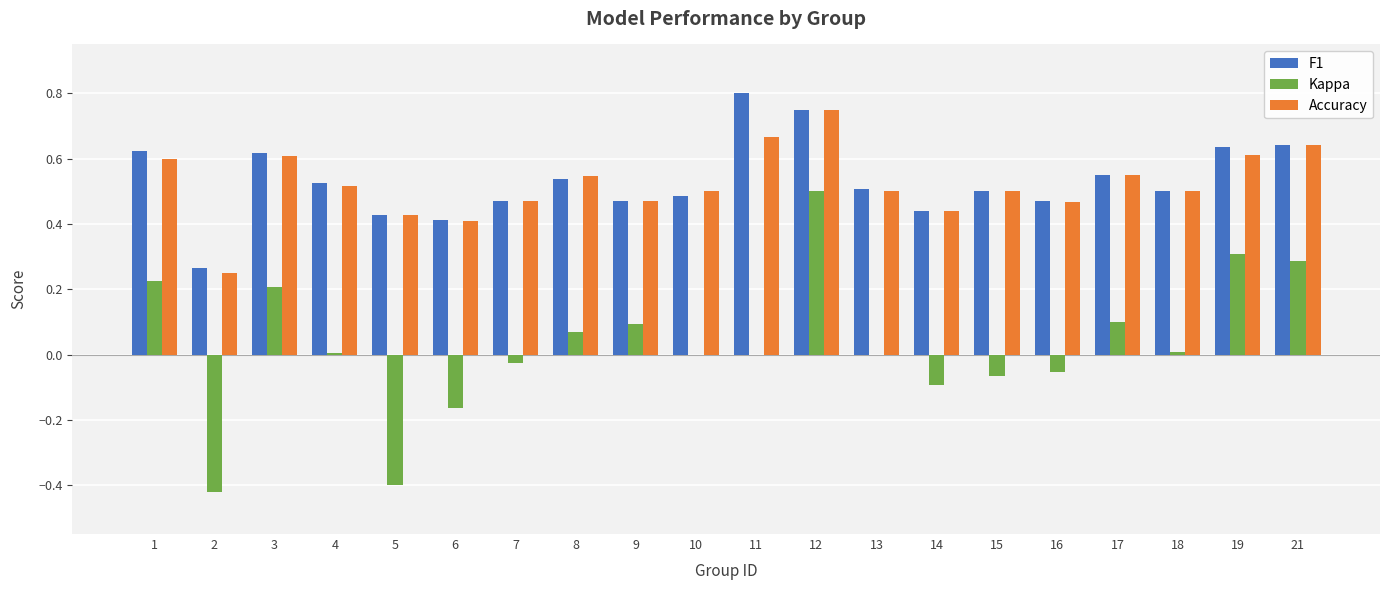

True or false: F1 has a value of 0.6 at 19.

True